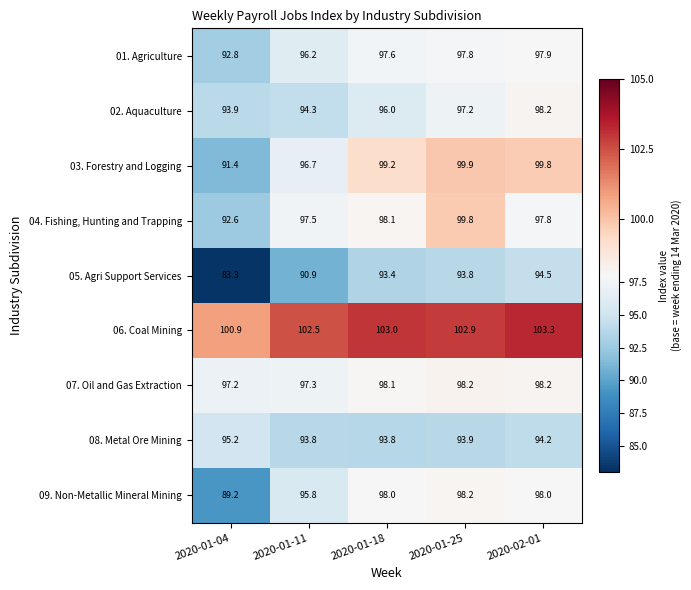

At which category does the chart reach its peak across all series?

2020-02-01